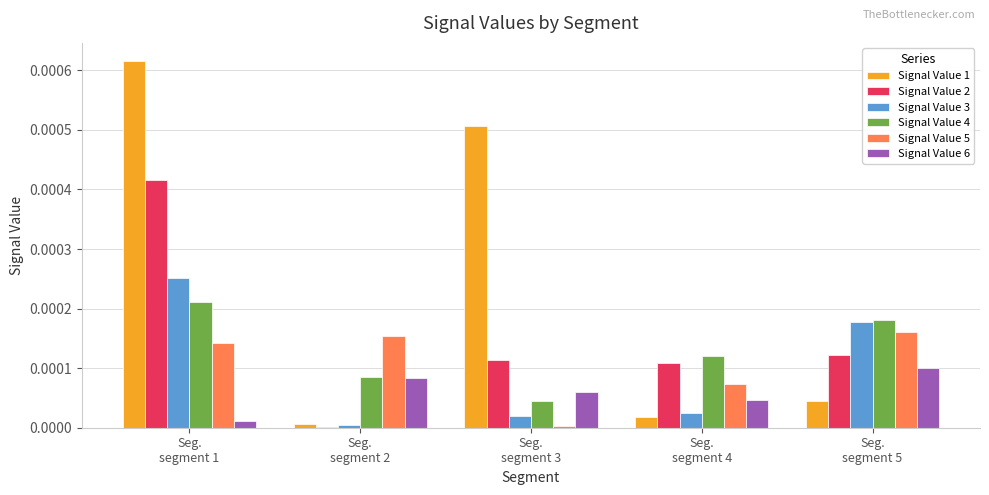

Which series has the largest total across all categories?

Signal Value 1